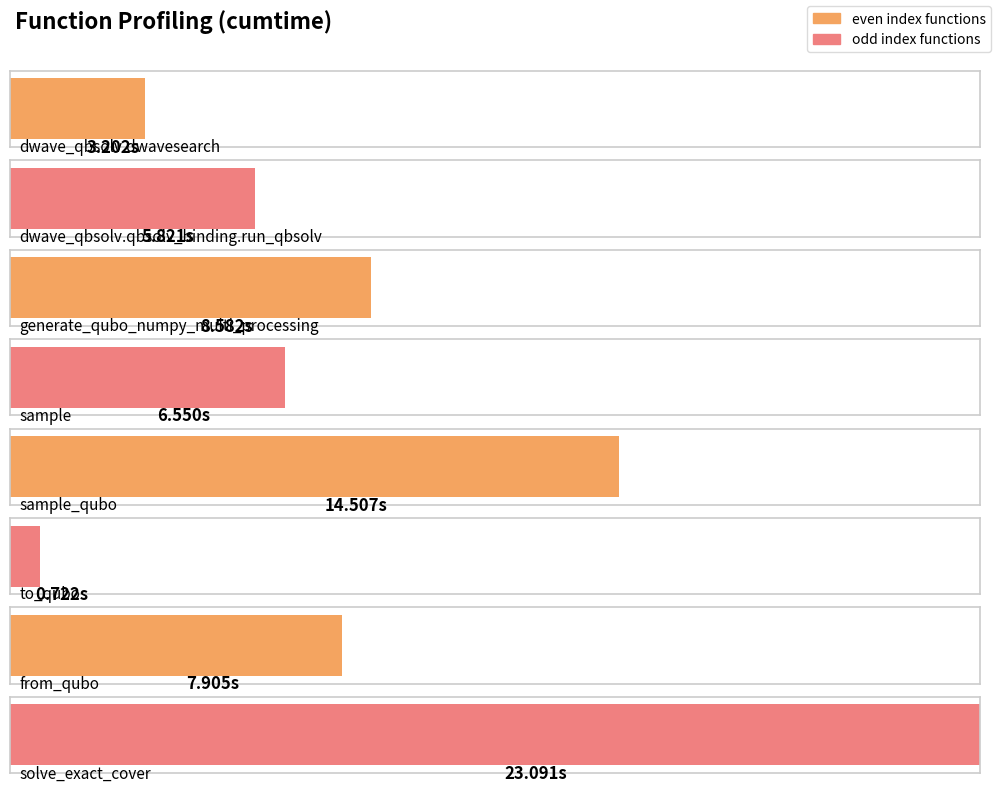

Does the chart contain stacked bars?

No